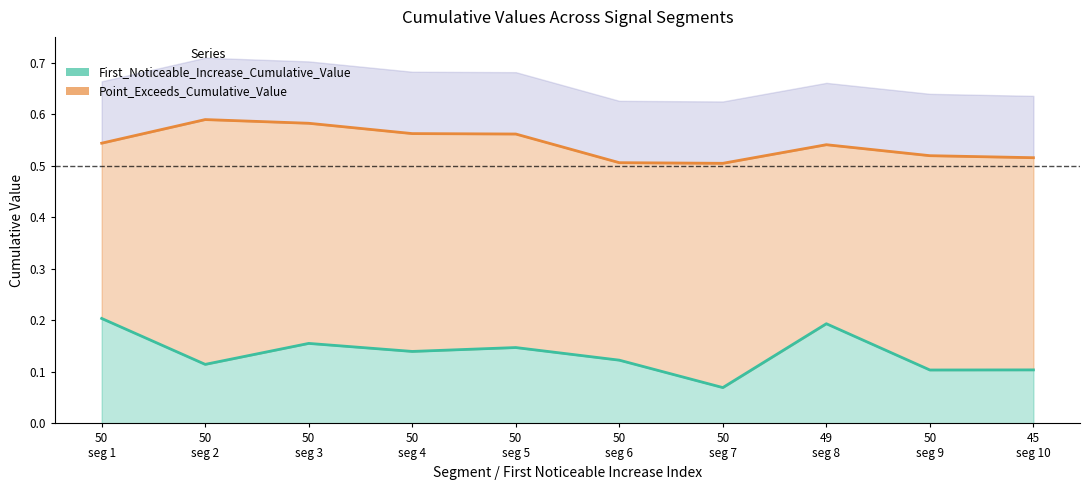

What is the maximum value shown in the chart?

0.6